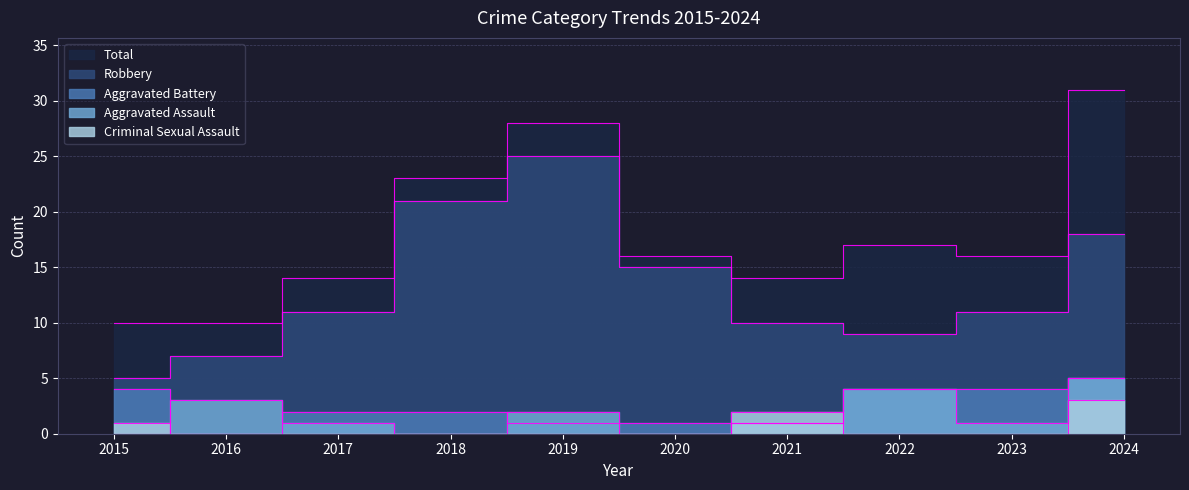

After their last crossing, which series has the higher values: Aggravated Assault or Criminal Sexual Assault?

Aggravated Assault